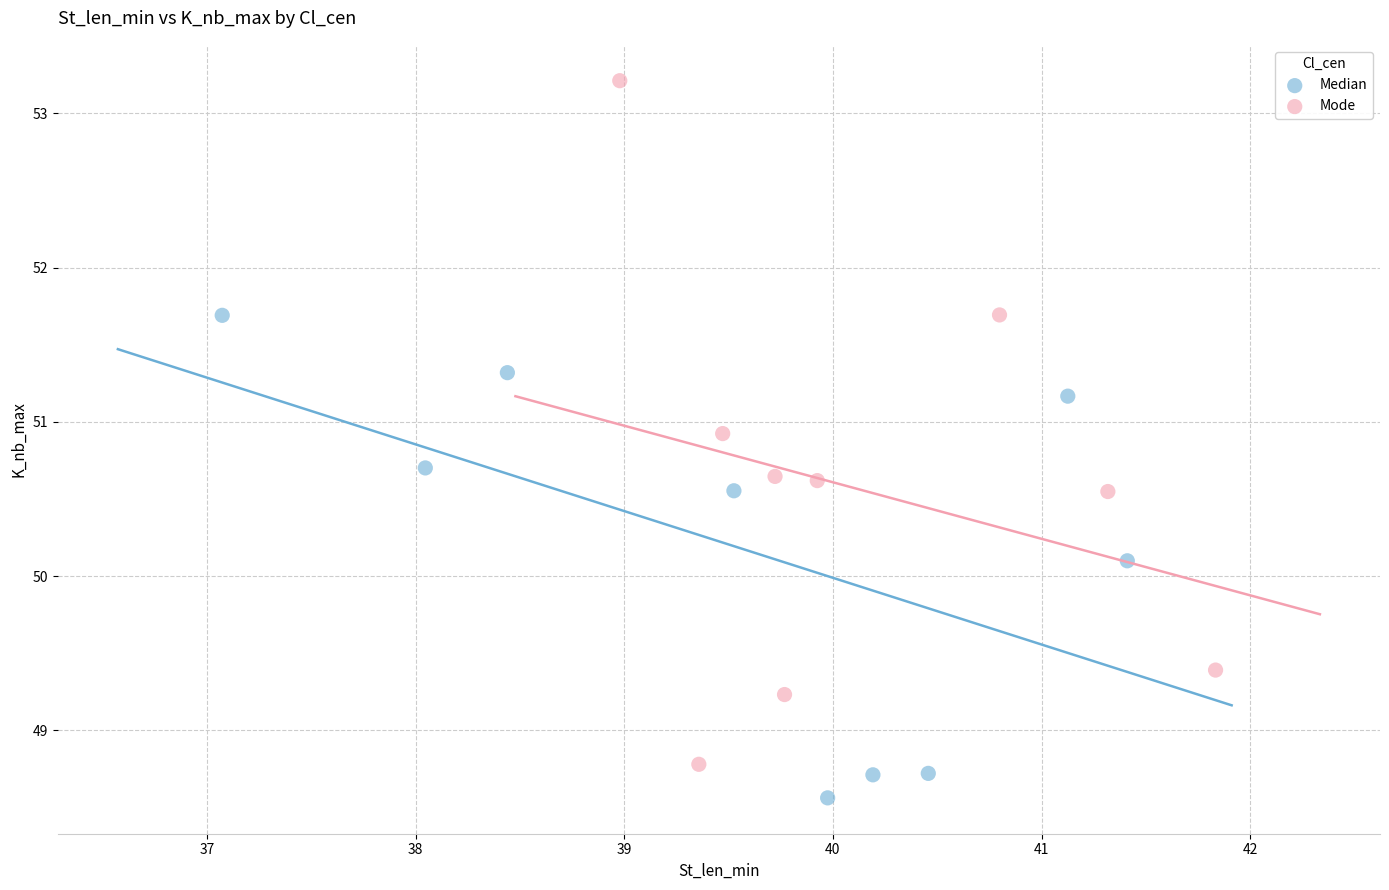

Which series has the widest spread of Y values?

Mode